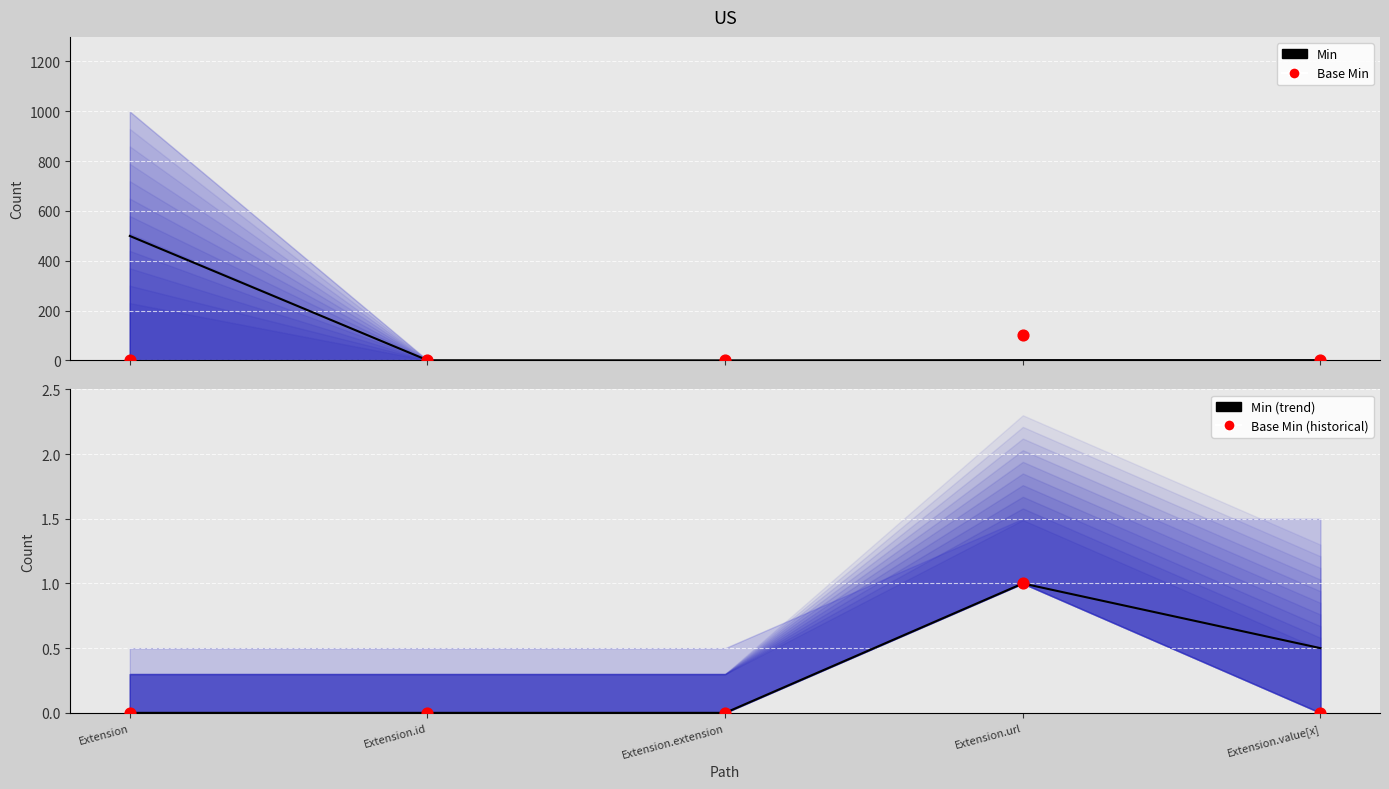

Which series contains the highest Y value?

Min